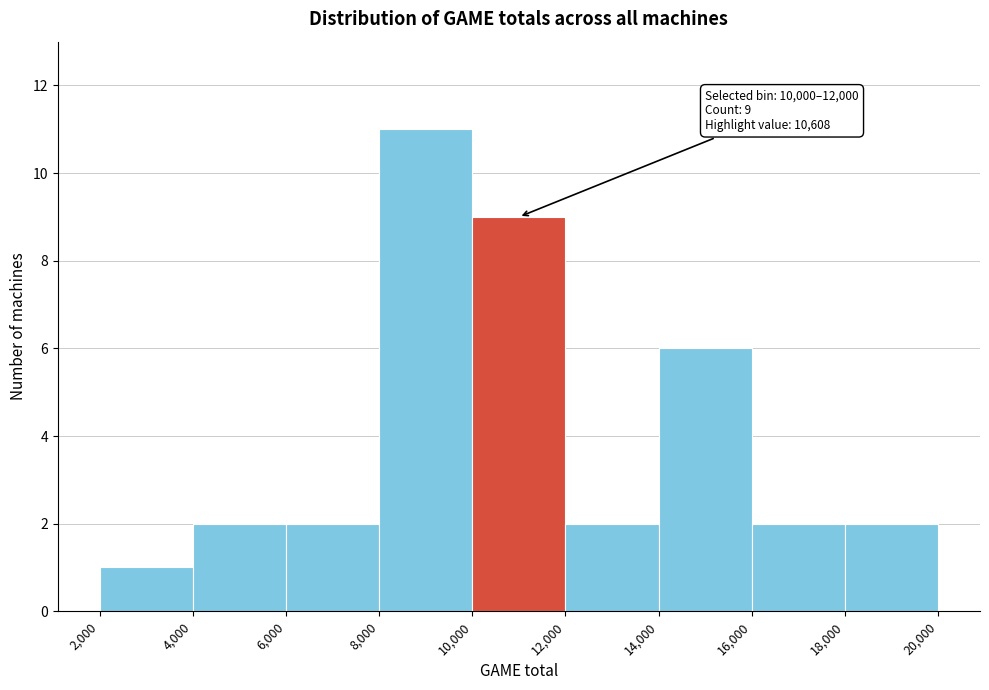

Over which range of the x-axis is the bar tallest?

8,000 to 10,000